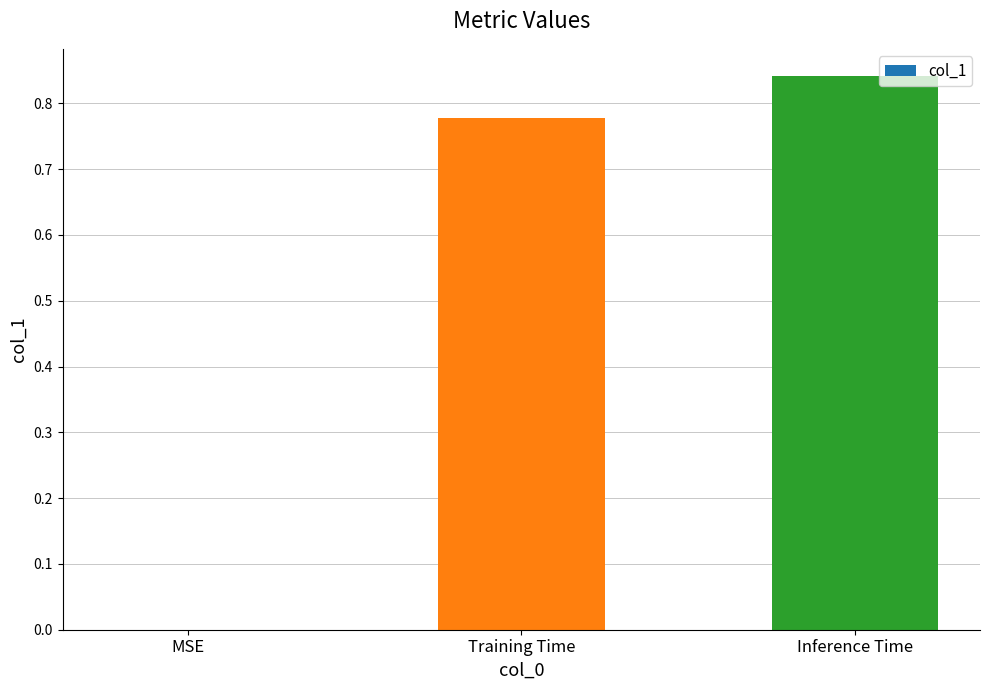

Count the number of categories in the chart.

3